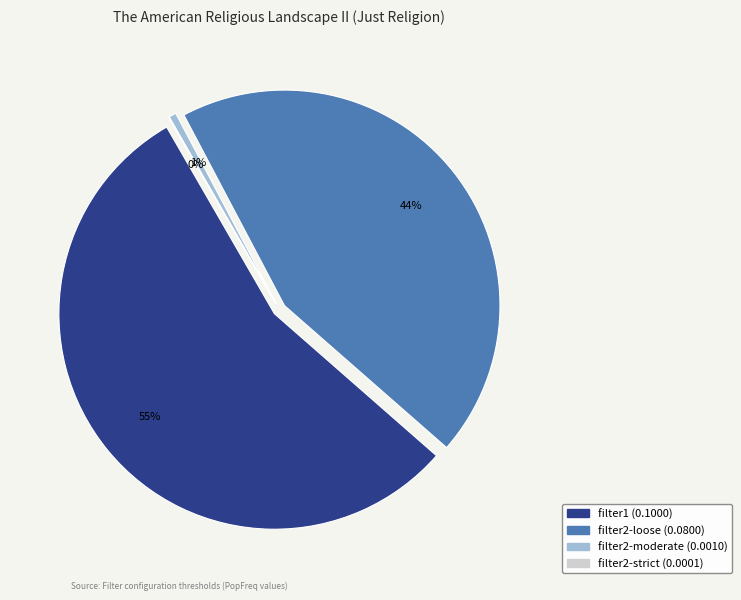

Is there any slice that represents more than half of the pie?

Yes